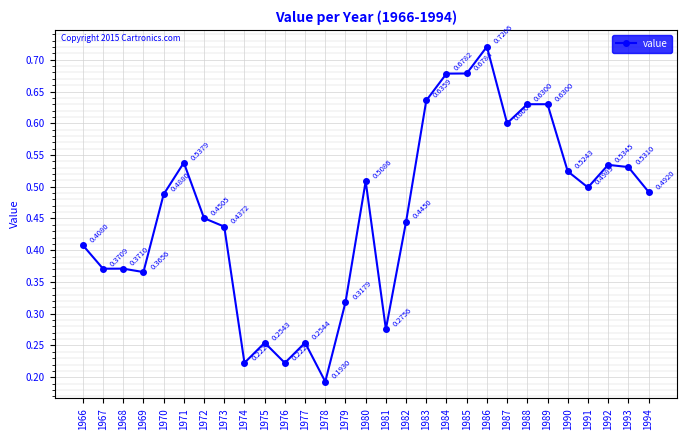

At which category does the chart reach its peak across all series?

1986